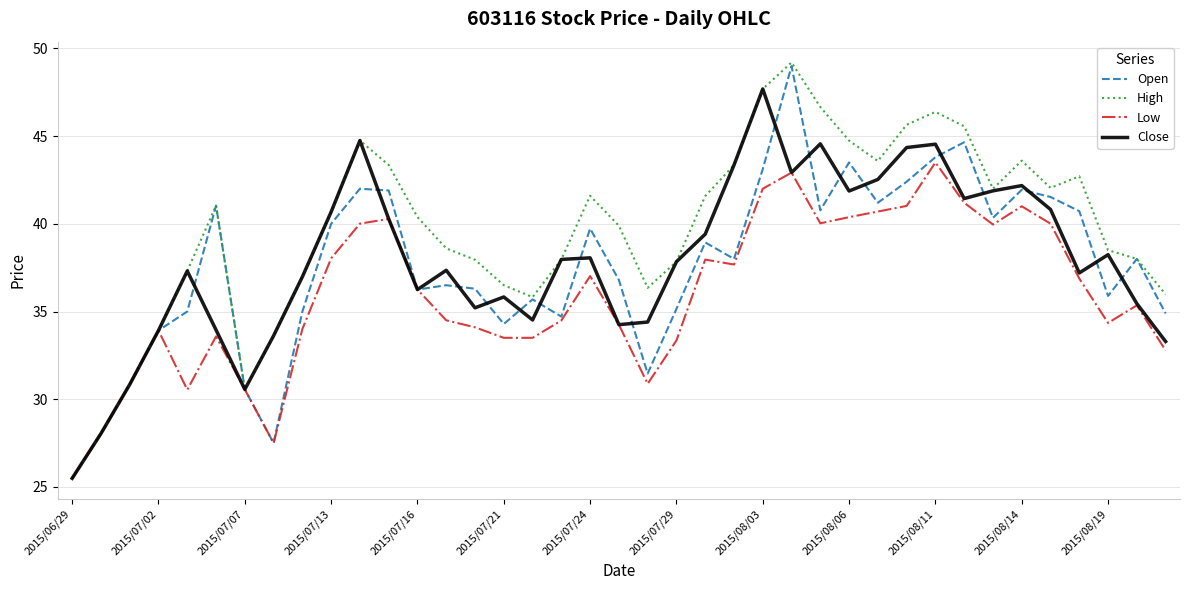

What is the greatest value displayed?

49.2